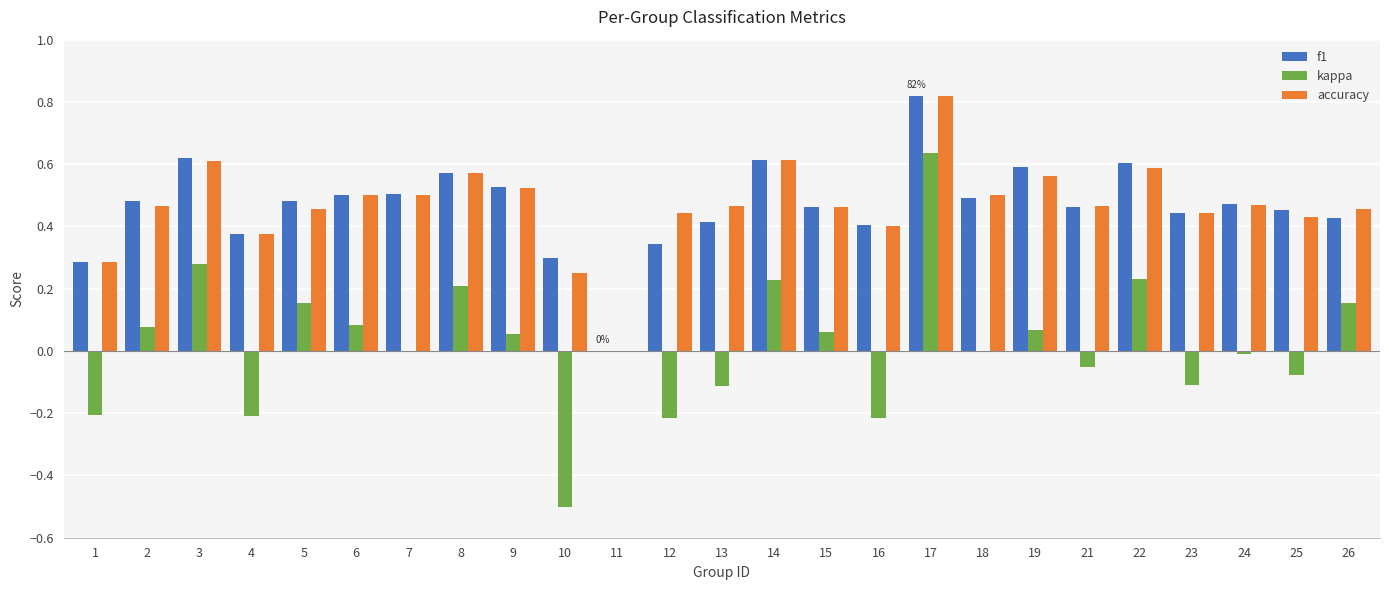

What is the sum of all accuracy values?

11.7